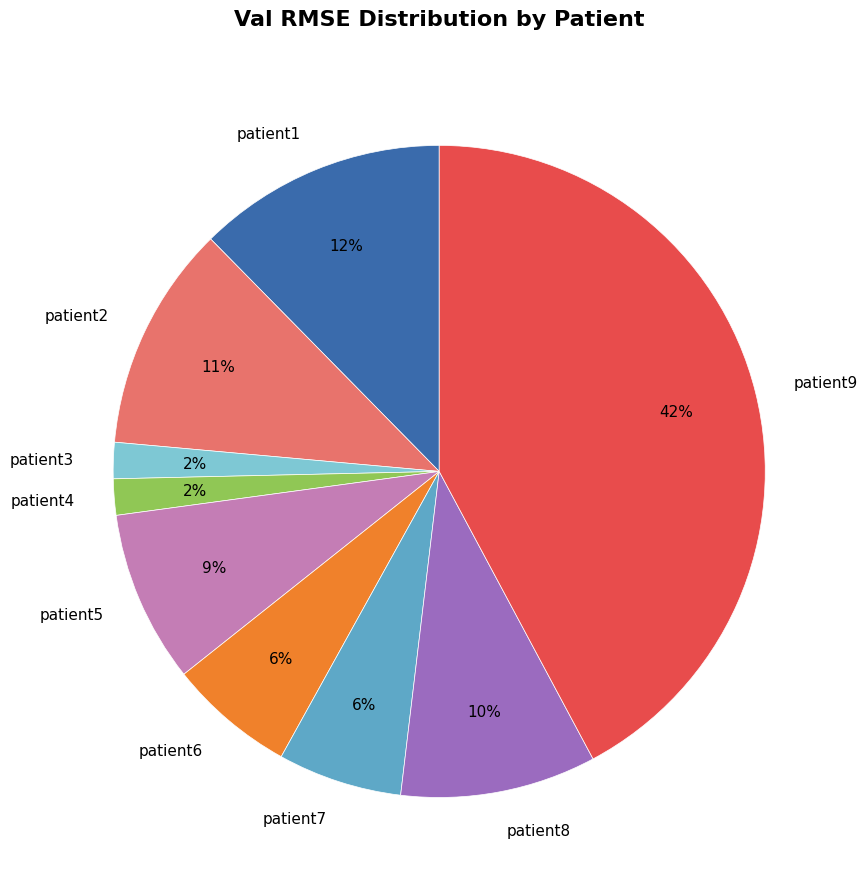

Is it true that patient6 is 1% of the pie?

False